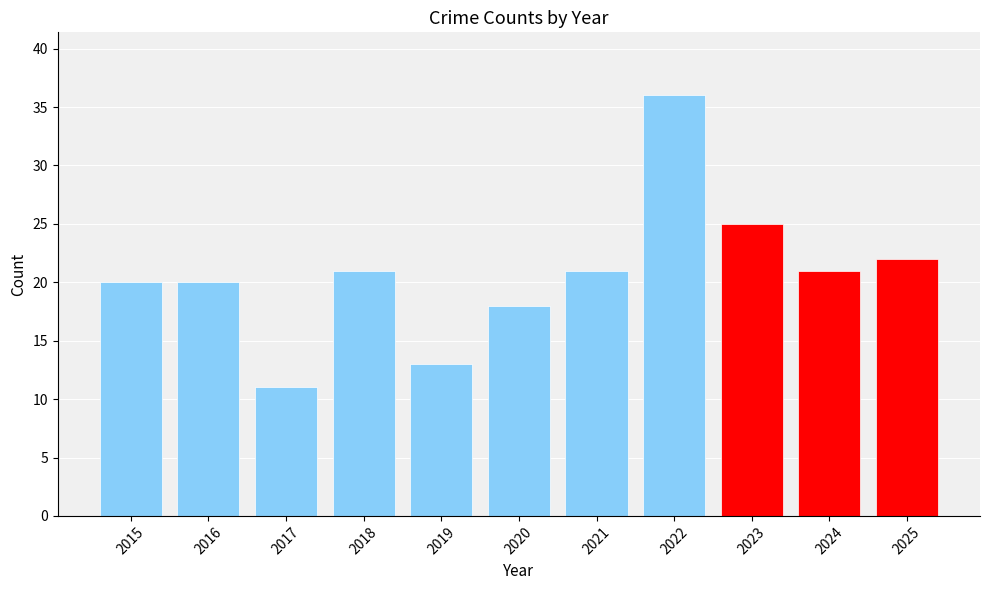

Reading left to right, transcribe all the data shown in this chart.

2015=20	2016=20	2017=11	2018=21	2019=13	2020=18	2021=21	2022=36	2023=25	2024=21	2025=22